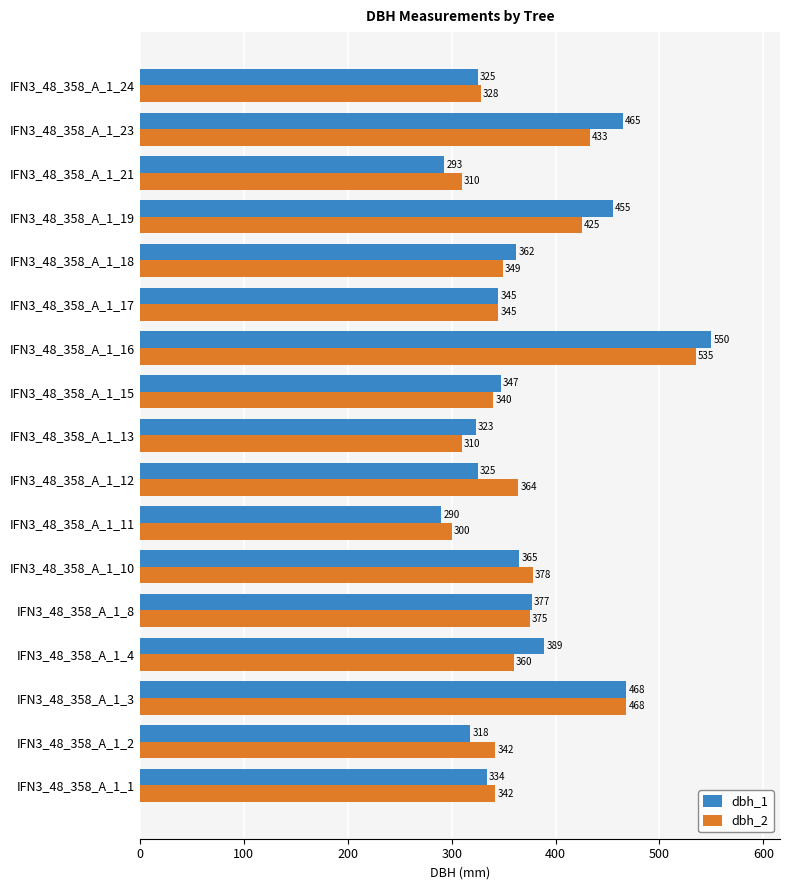

At how many categories does at least one series exceed 506?

1